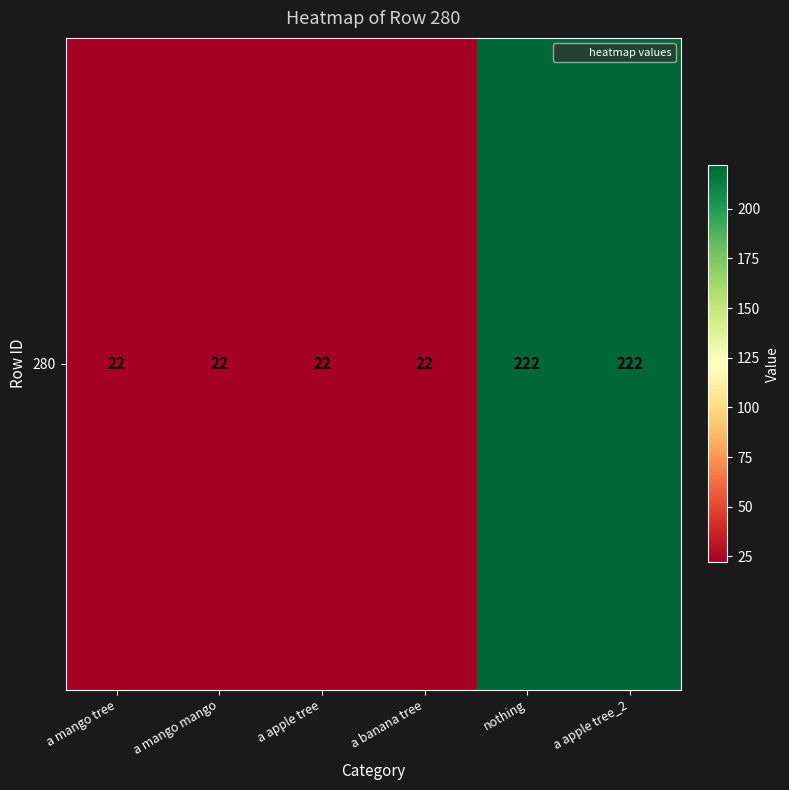

Count the number of values greater than 22.

2